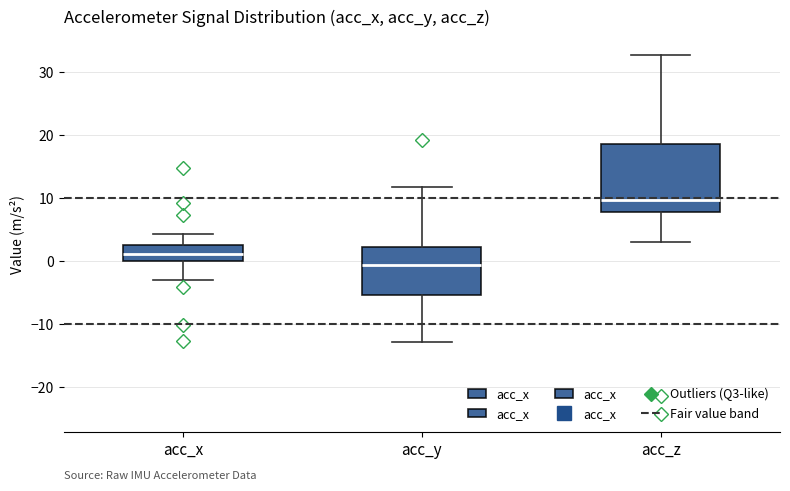

Reading left to right, transcribe this box plot: for each box, give where its median line is, the range the box spans, and where its two whiskers end, as read against the y-axis. The values are not printed on the chart, so give them approximately, as read against the axis.

acc_x: median 1, box 0 to 2, whiskers -3 to 4
acc_y: median -1, box -5 to 2, whiskers -13 to 12
acc_z: median 10, box 8 to 19, whiskers 3 to 33